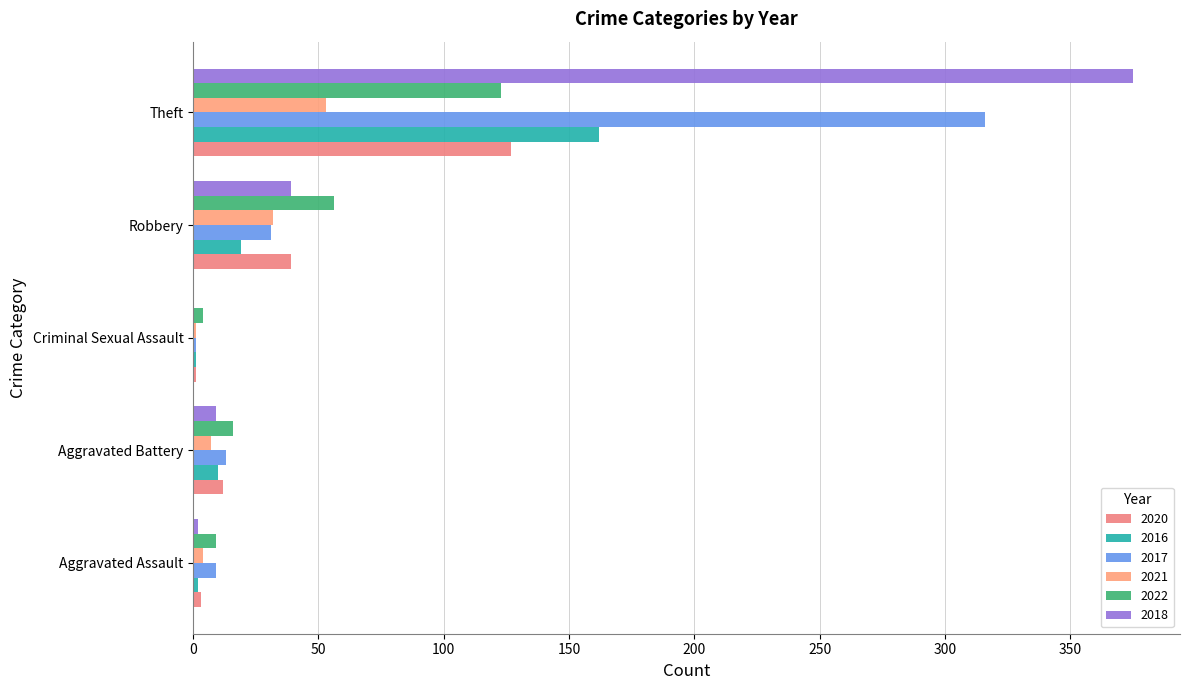

The 2018 series shows 130 at Criminal Sexual Assault. True or false?

False